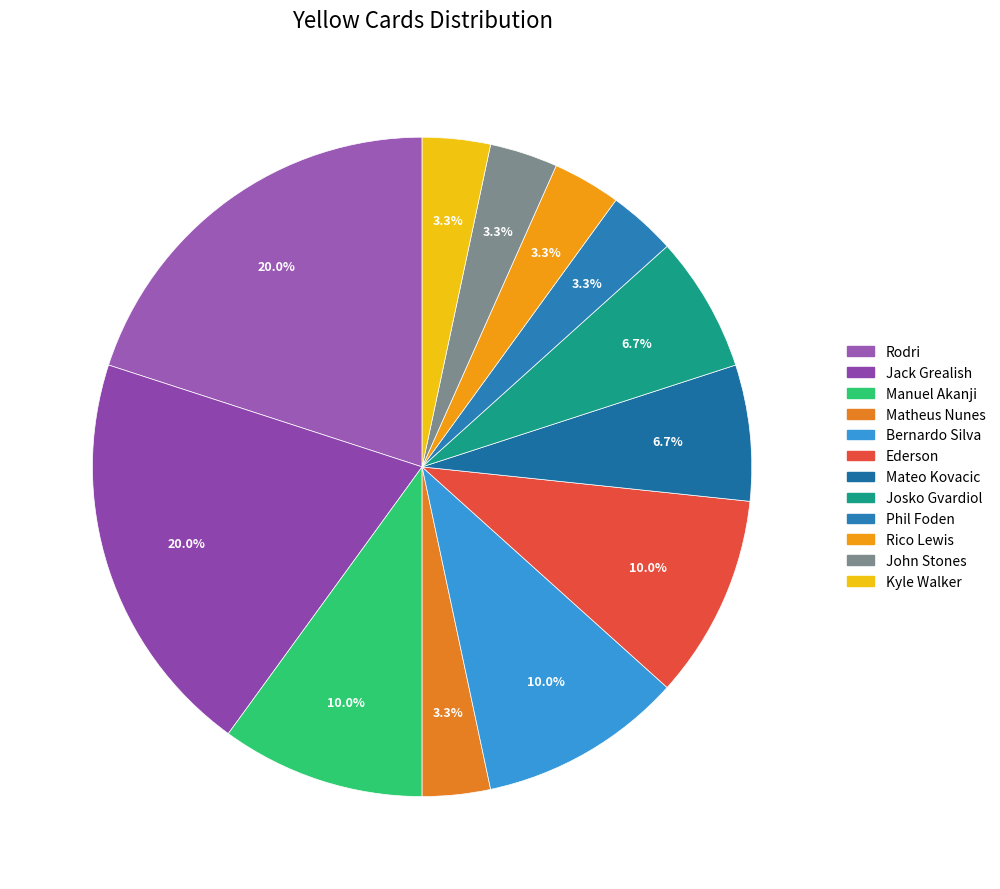

Which slice is the smallest?

Matheus Nunes